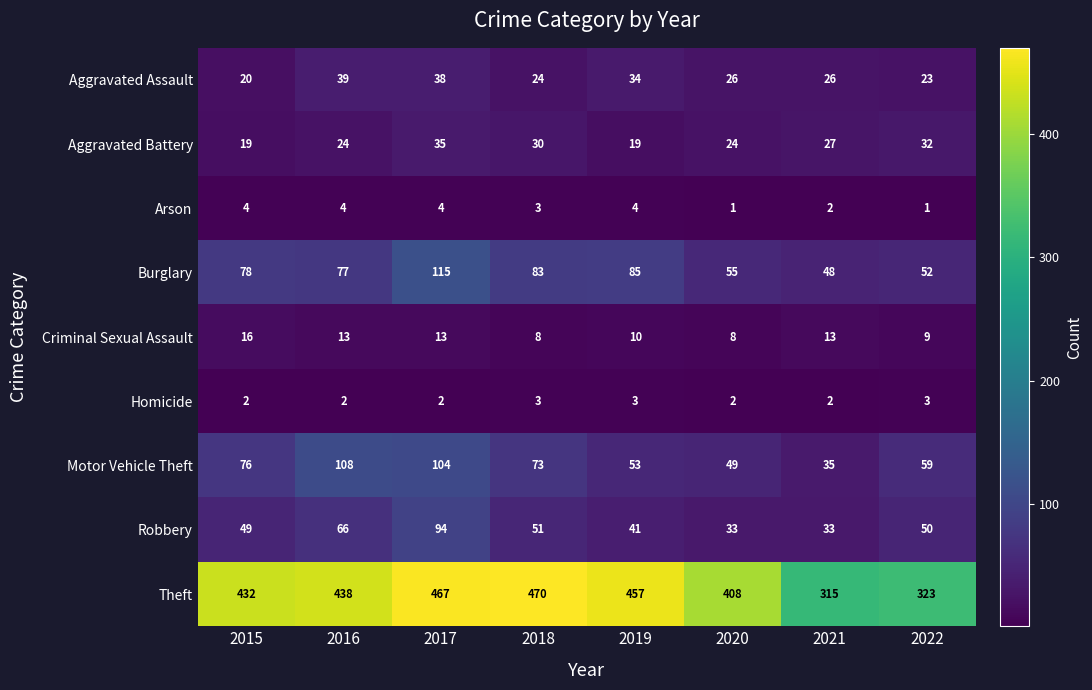

What is the sum of the Homicide values at 2020 and 2022?

5